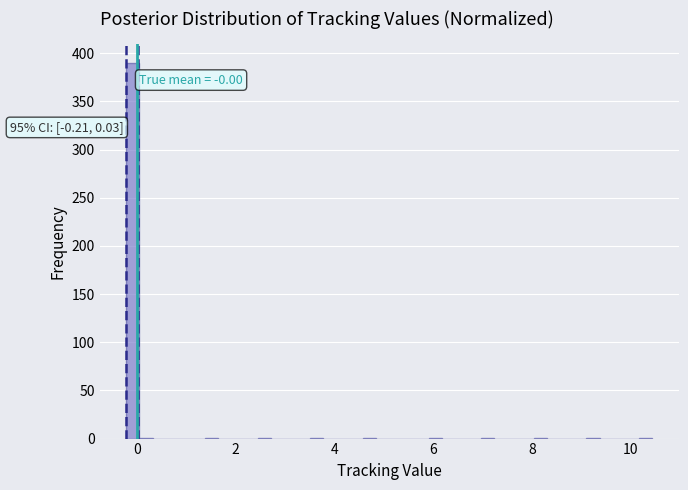

Read against the x-axis, roughly where is the centre of the tallest bar?

0.0